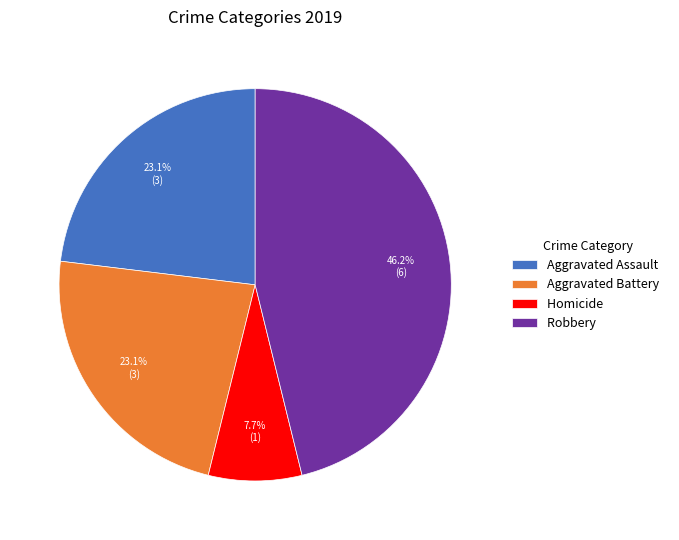

Is there any slice that represents more than half of the pie?

No